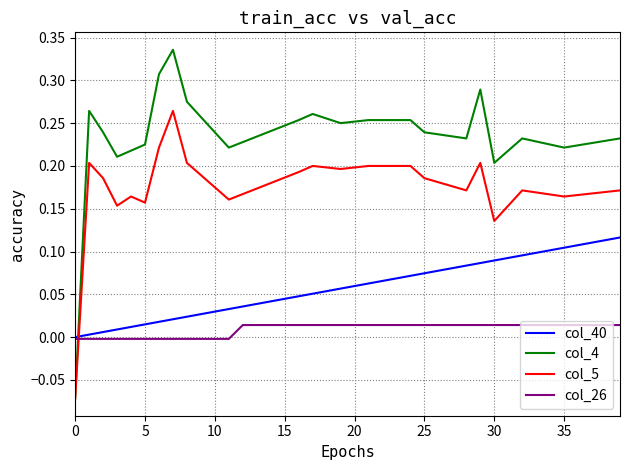

How many categories are shown in the chart?

40